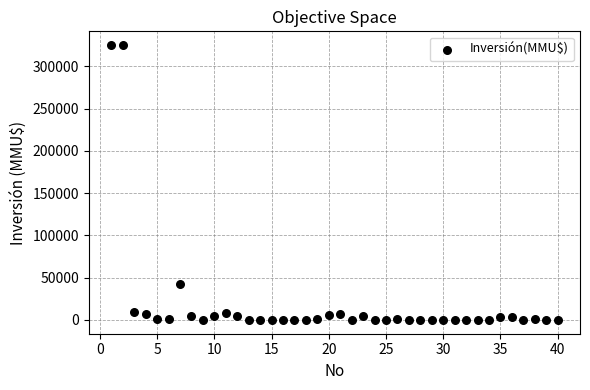

What Y value in the scatter plot is closest to 162500?

43000